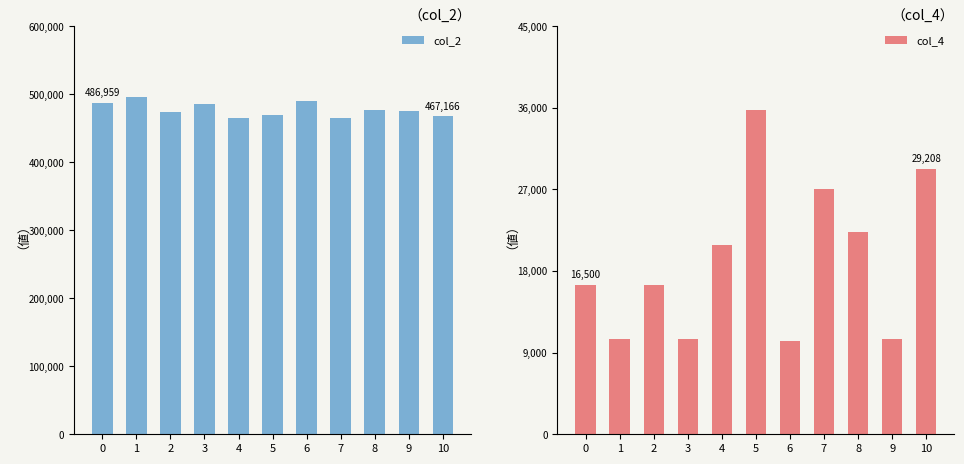

The value of col_2 at 9 is 474541. True or false?

True